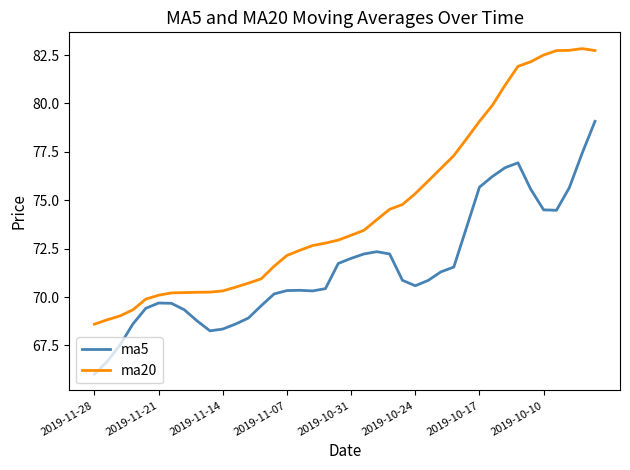

True or false: ma5 and ma20 intersect in this chart.

False